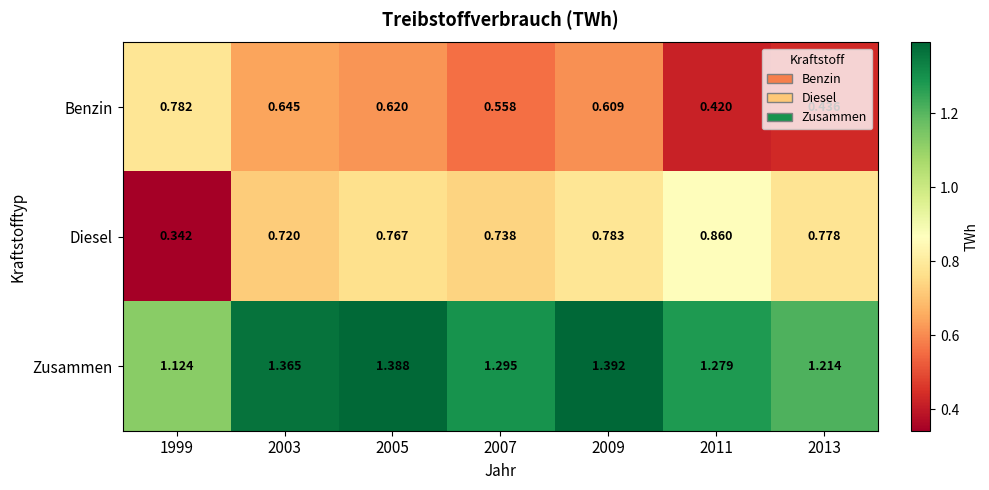

Rank the series by their maximum value, from highest to lowest.

Zusammen, Diesel, Benzin